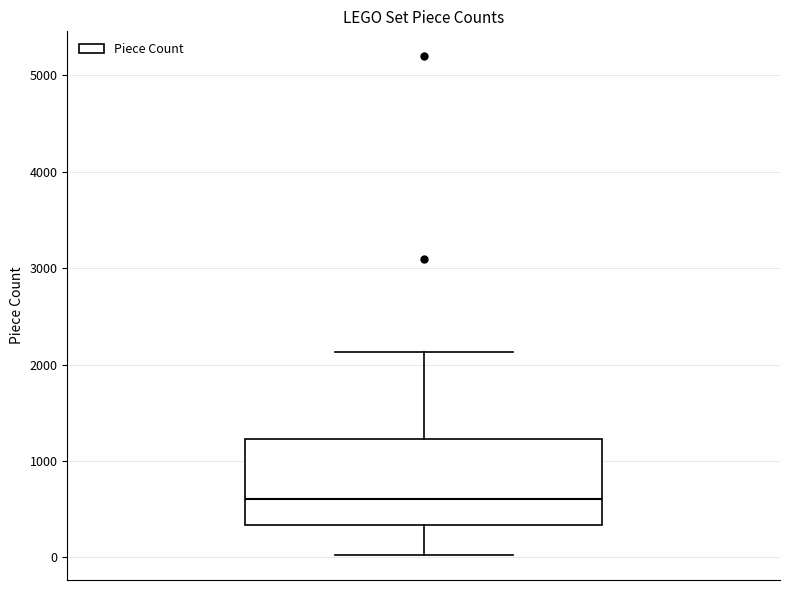

Read this box plot against the y-axis: the position of the median line, the range covered by the box, and the ends of both whiskers. The values are not printed on the chart, so give them approximately, as read against the axis.

median 600, box 300 to 1200, whiskers 0 to 2100